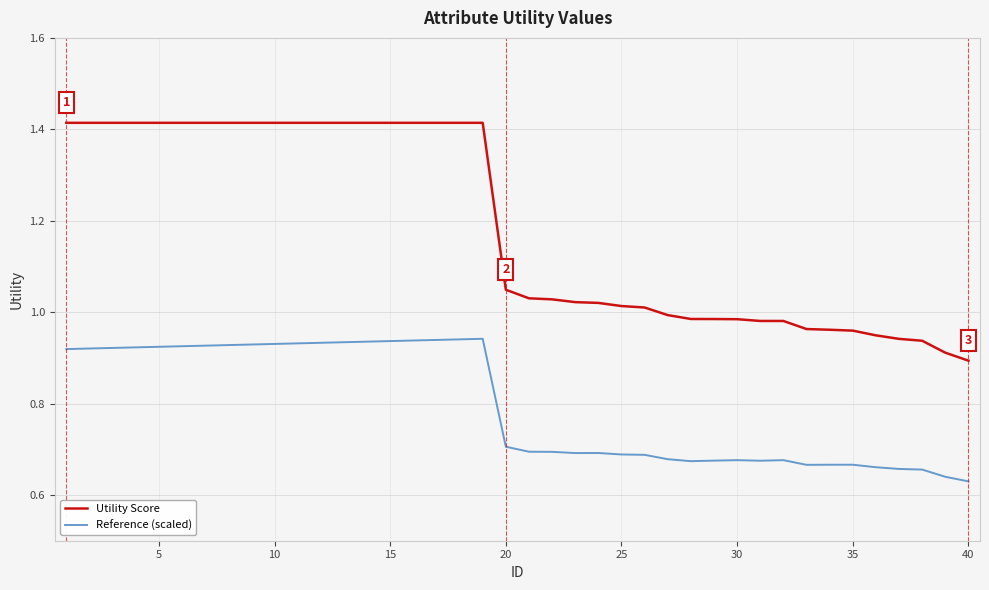

Which series has the widest spread of values?

Utility Score